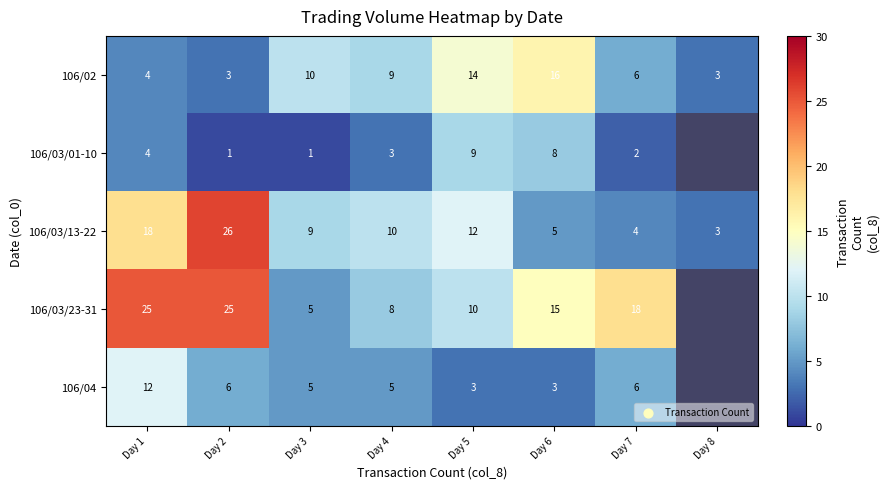

What is the total value across all series at Day 7?

36